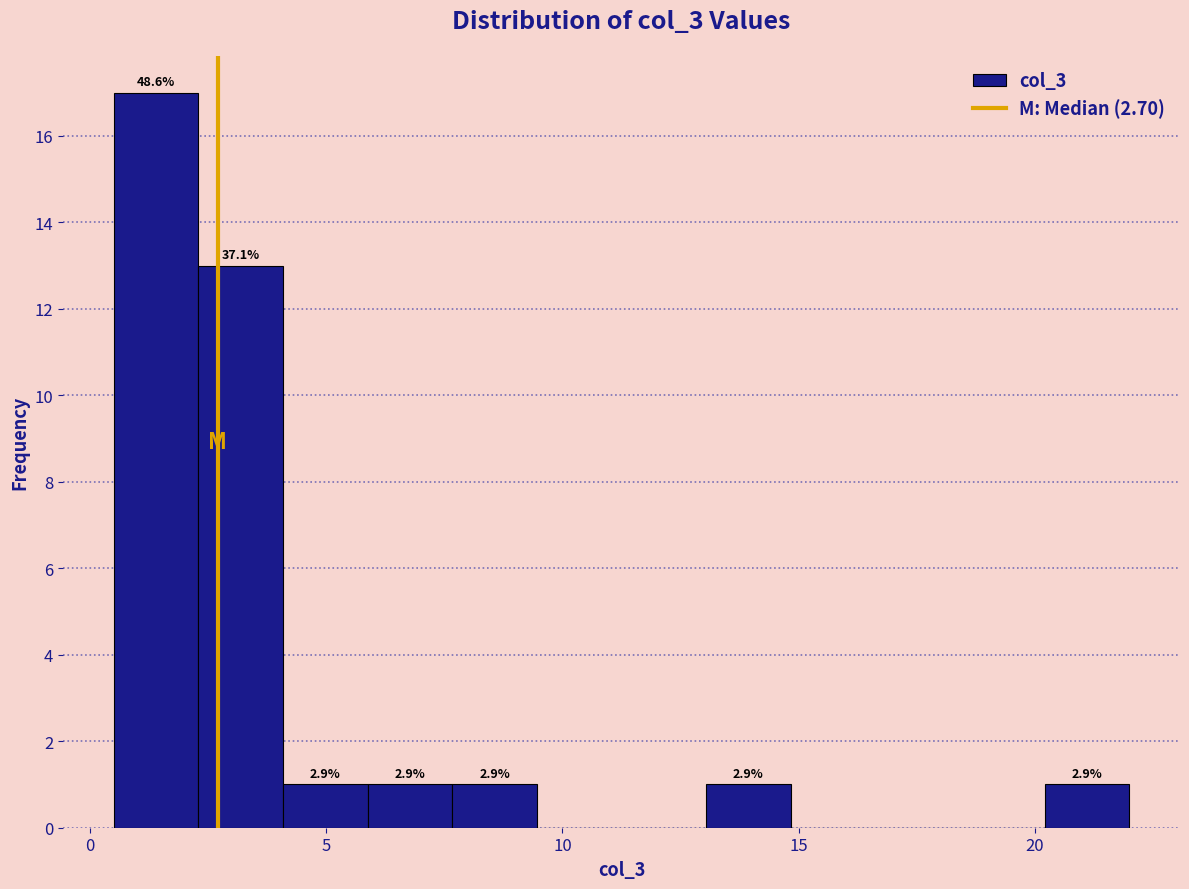

Read against the x-axis, roughly where is the centre of the tallest bar?

1.5